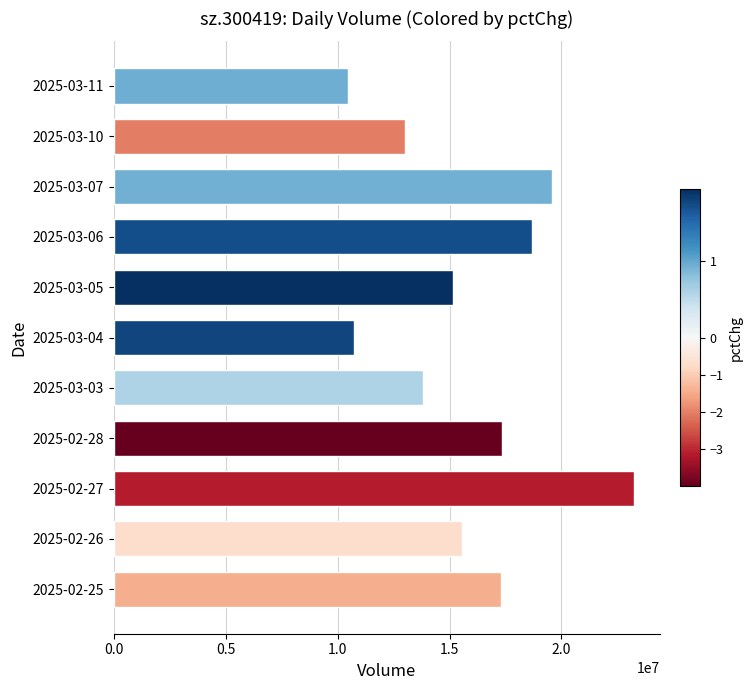

What is the difference between the maximum and minimum values?

12793864